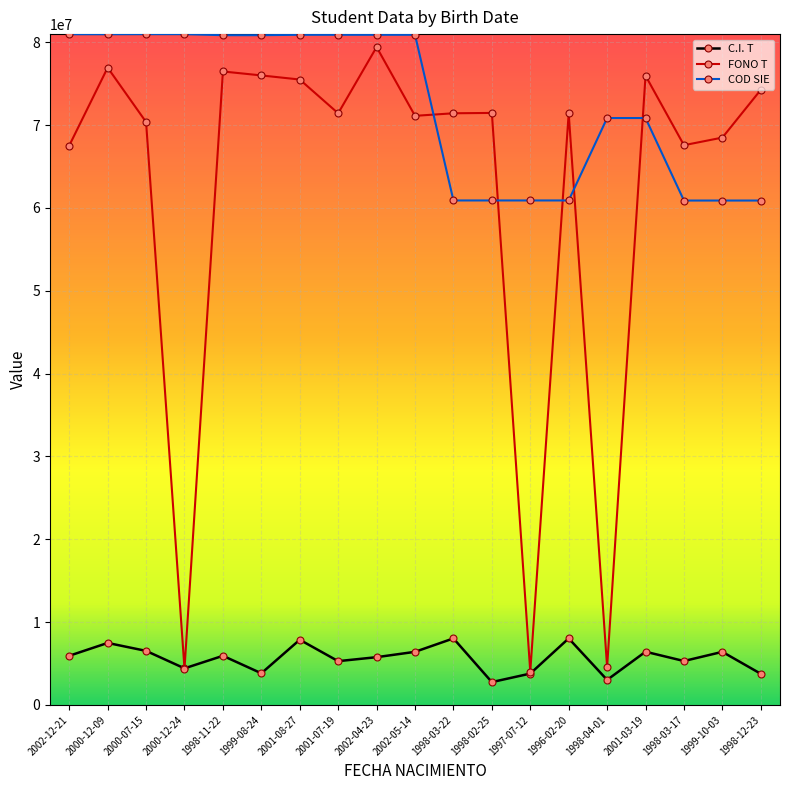

True or false: C.I. T has more than 2 interior local peaks.

True